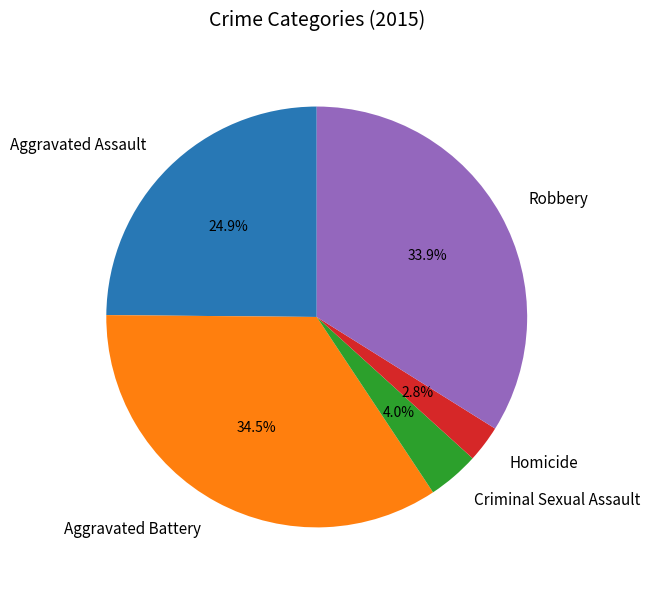

Which has a higher value, Robbery or Aggravated Assault?

Robbery